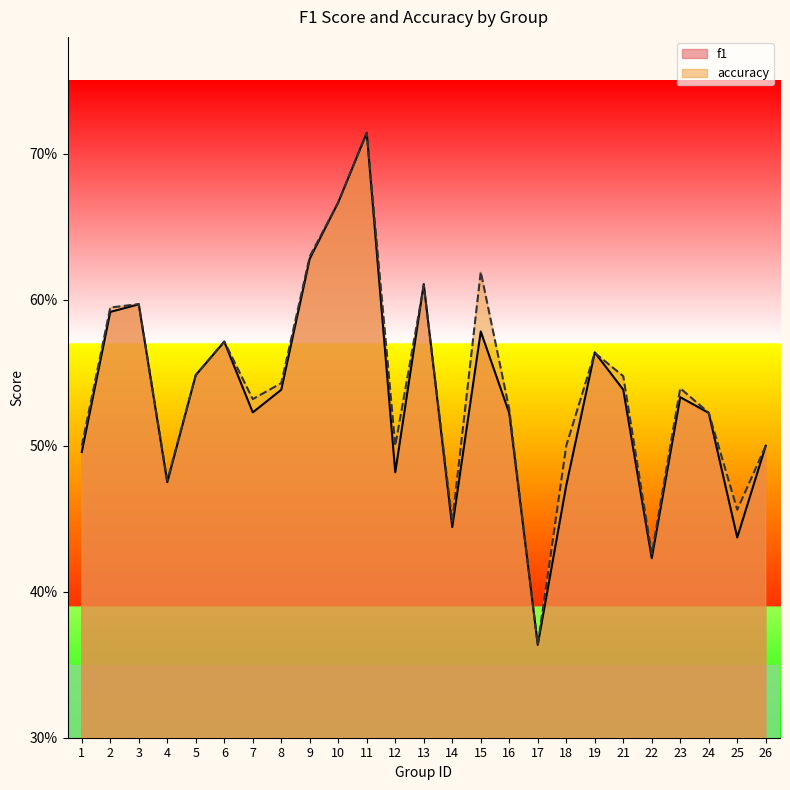

What is the approximate value of accuracy at 15?

0.6